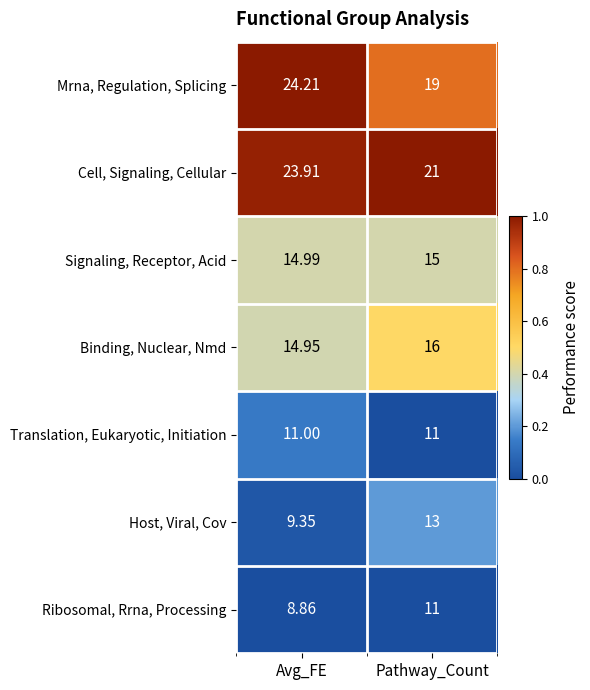

Which series has the largest total across all categories?

Cell, Signaling, Cellular